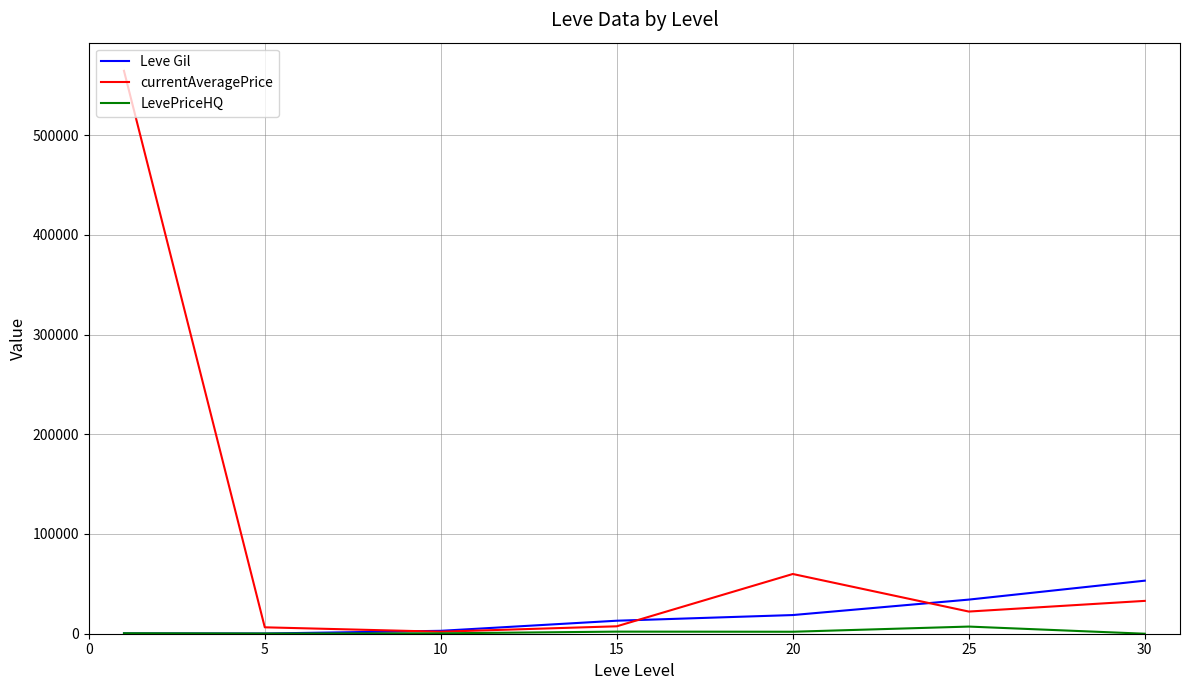

How many categories are shown in the chart?

7